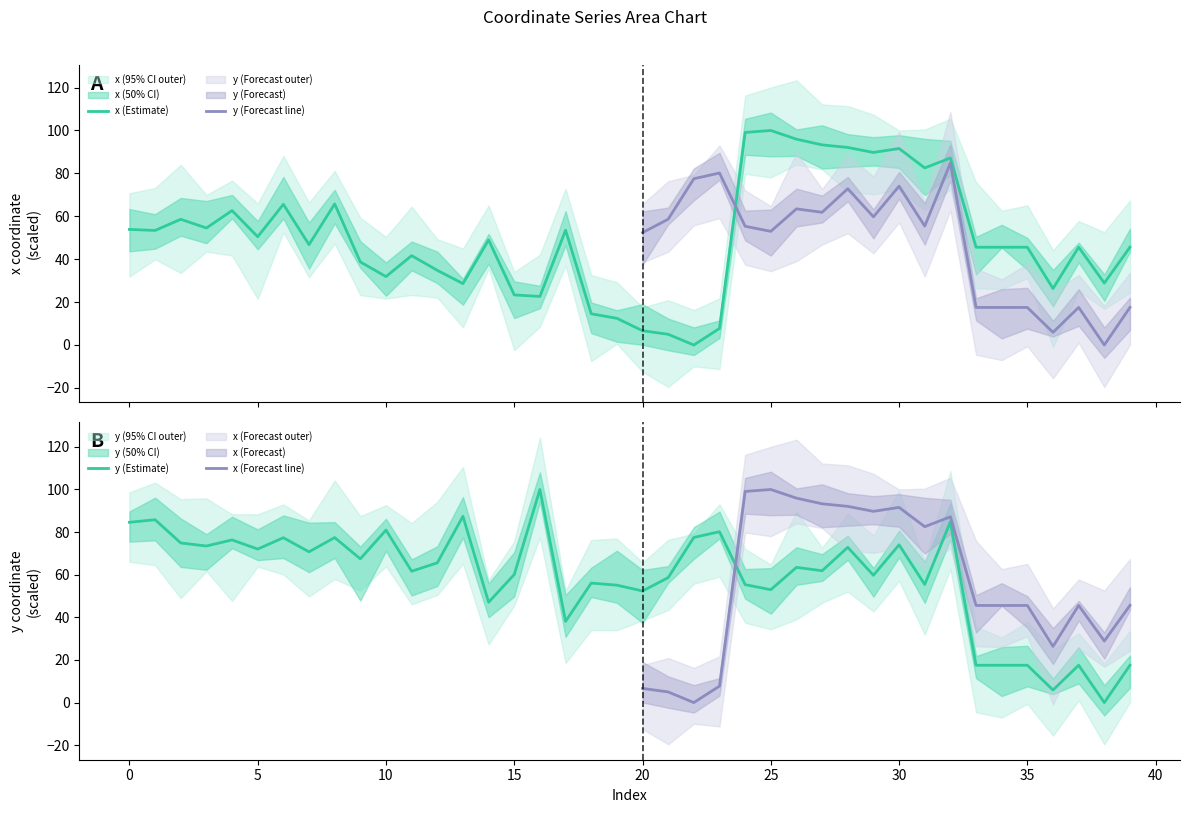

Does the chart have visible grid lines?

No